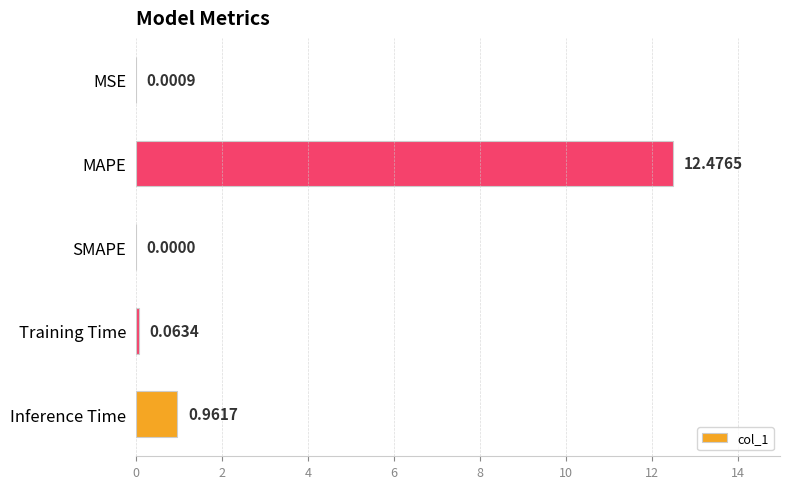

At which label is the value closest to 6?

Inference Time